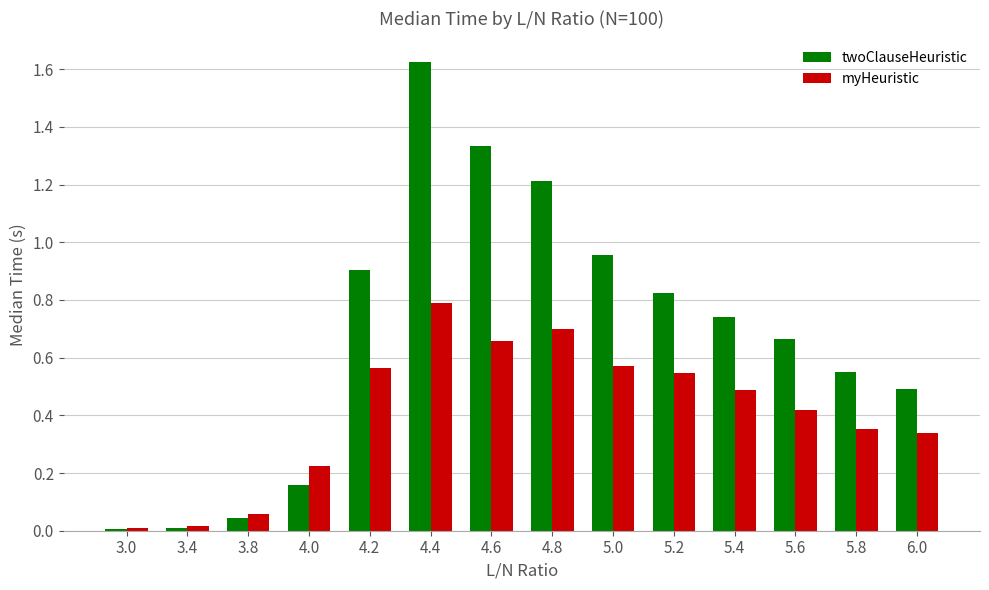

At which label does myHeuristic reach its peak?

4.4